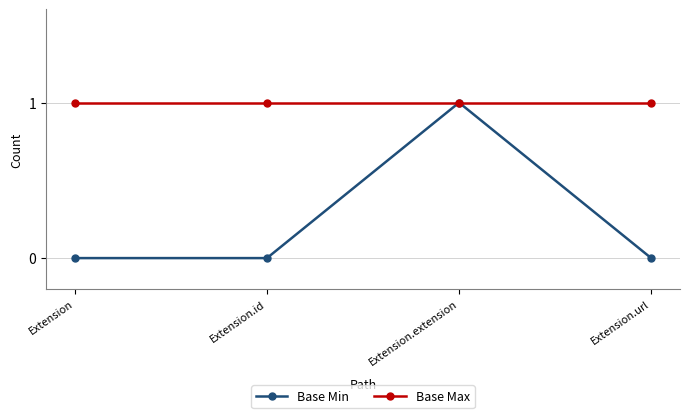

Which category has the highest value in the Base Min series?

Extension.extension